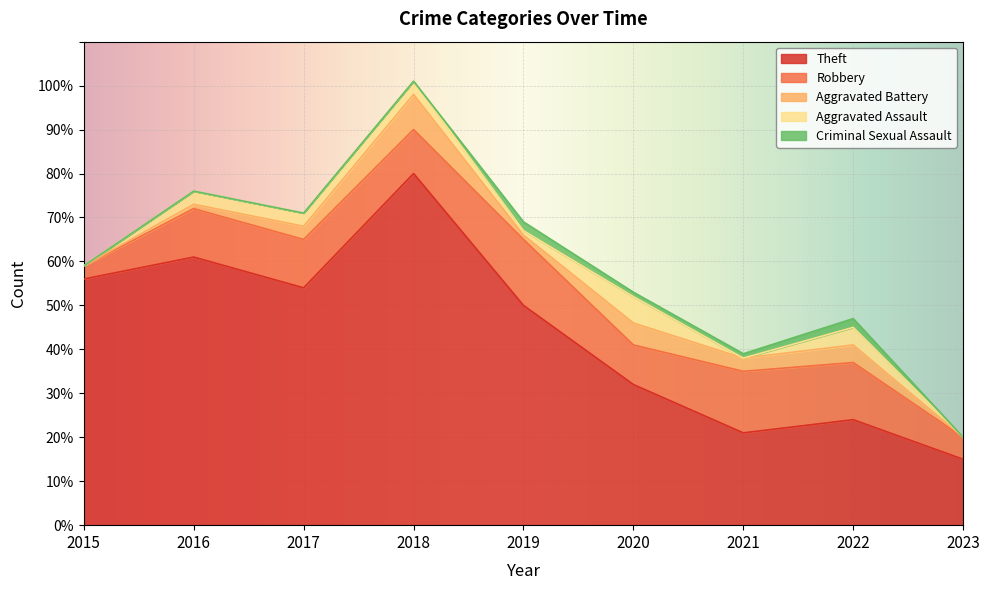

What is the difference between the second highest and minimum values in the Aggravated Assault series?

4